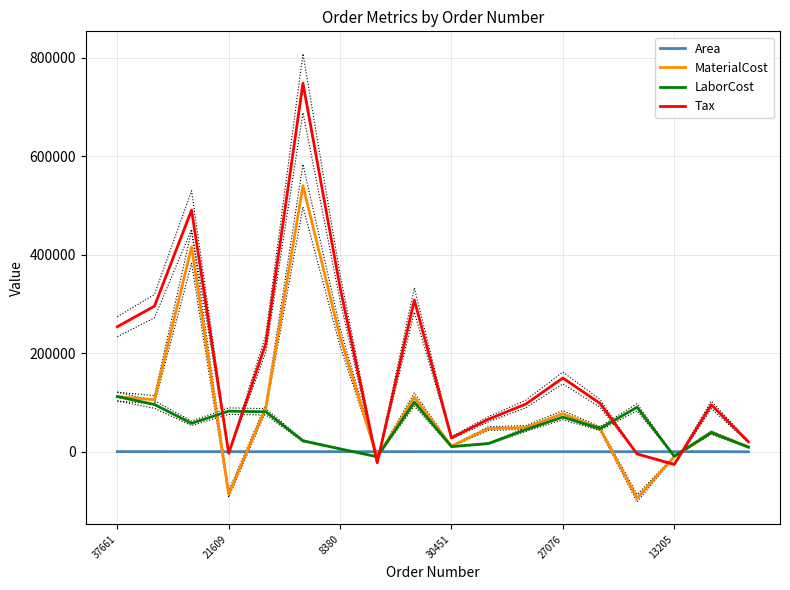

True or false: LaborCost has a value of 70393.0 at 27076.

True